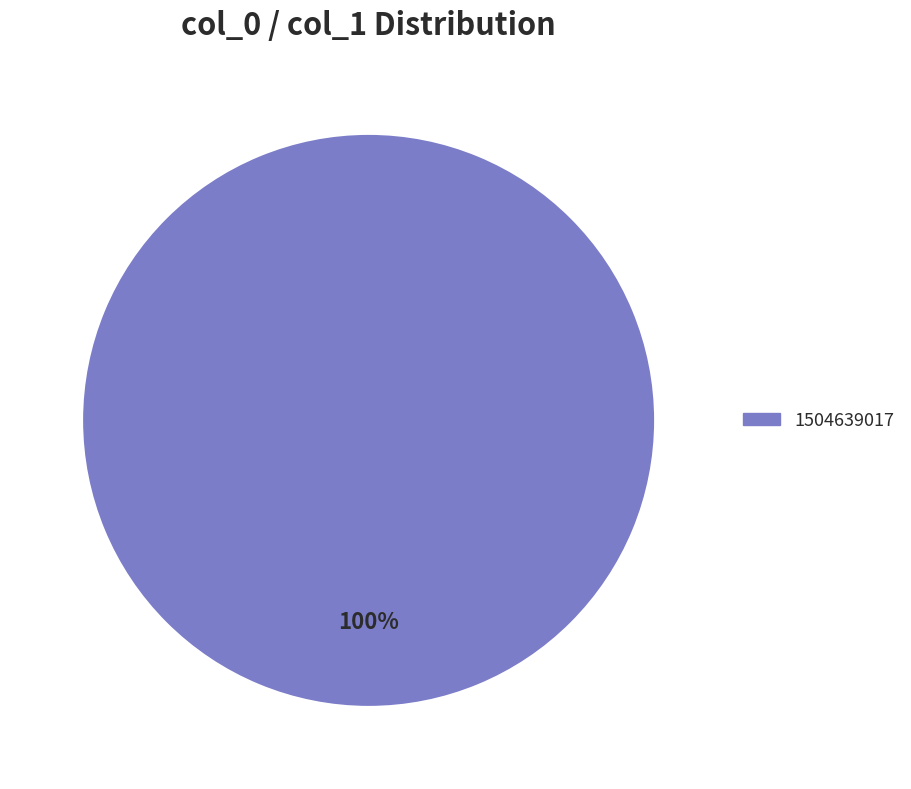

How many segments does this pie chart have?

1